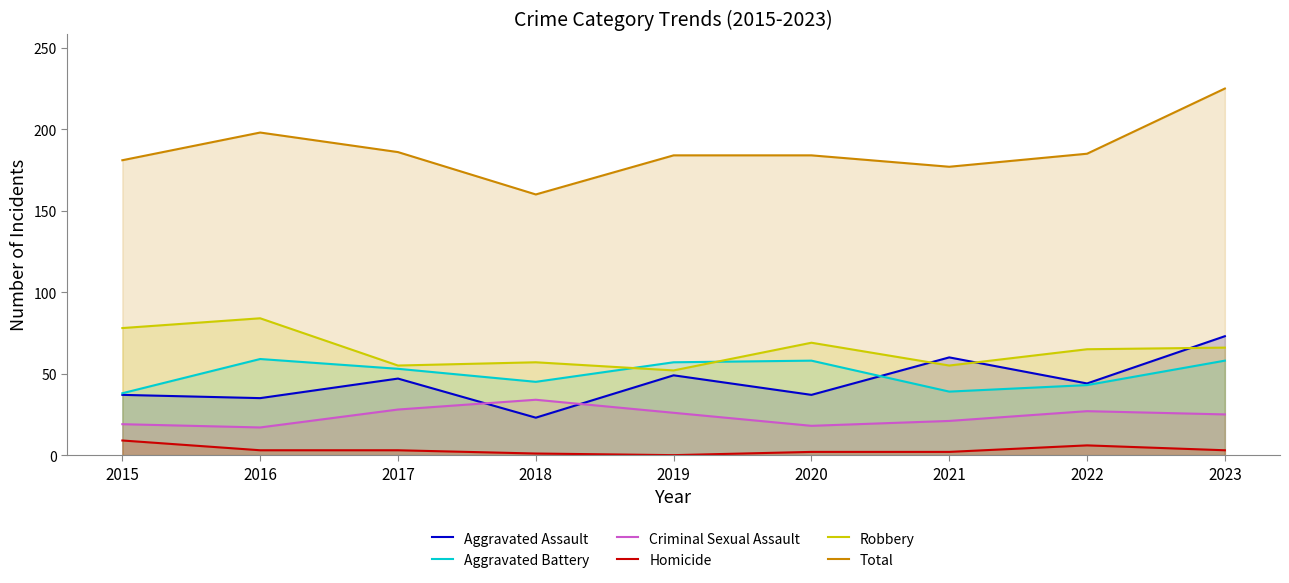

True or false: Total and Robbery cross at least once.

False